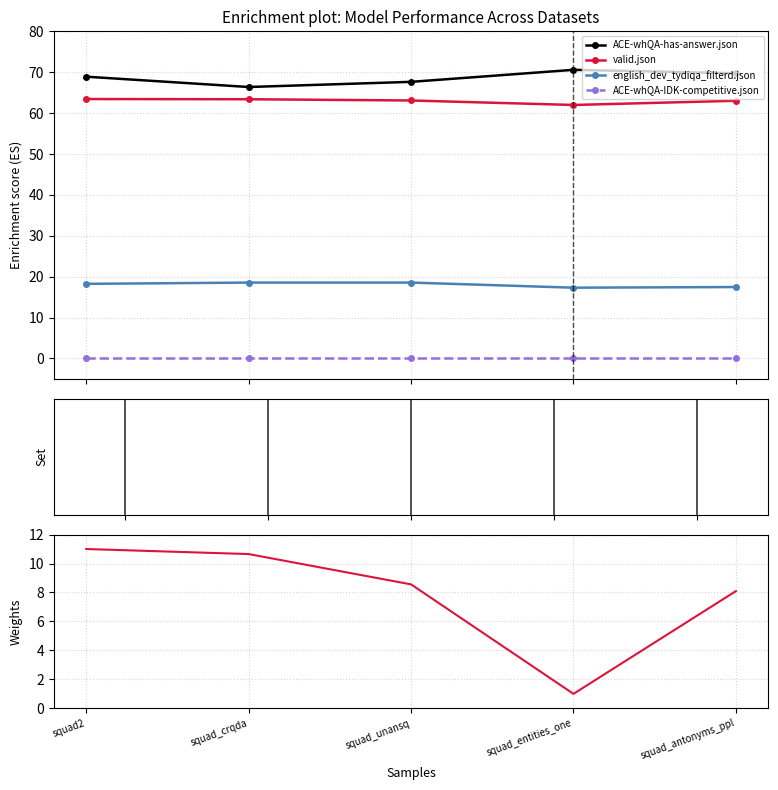

Between squad_crqda and squad_antonyms_ppl, which is larger?

squad_antonyms_ppl